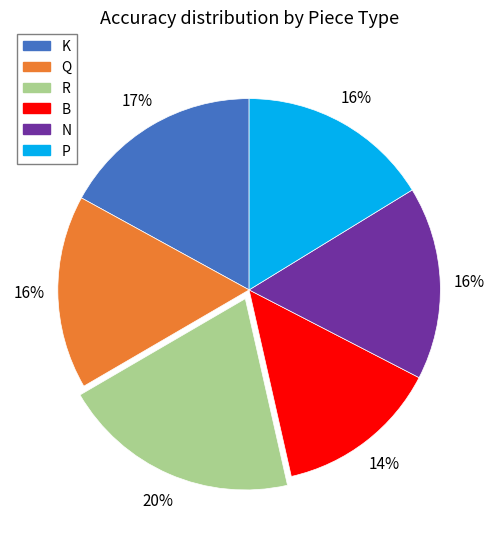

Is the sum of P and K greater than half?

No